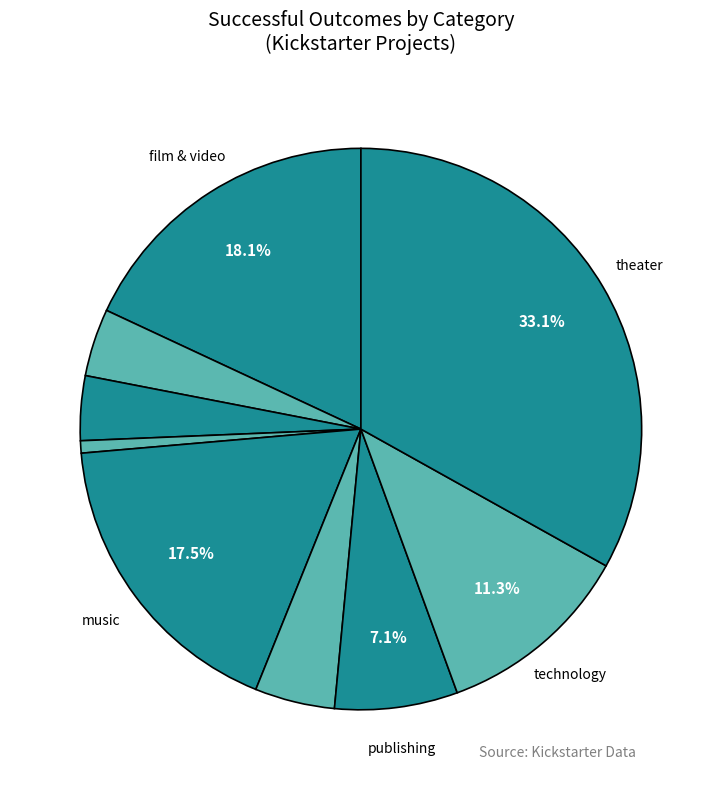

How many segments does this pie chart have?

9